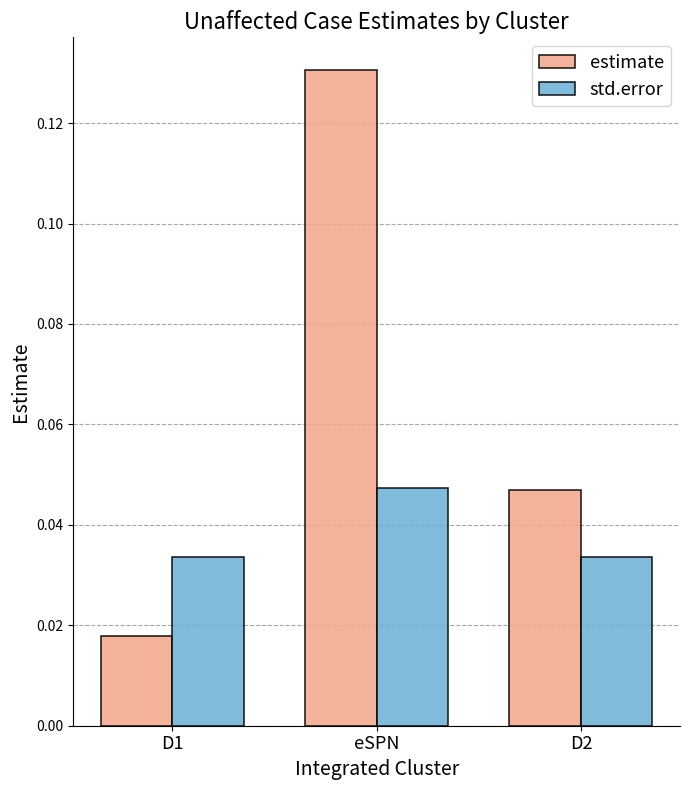

List the series in order of their overall mean, highest first.

estimate, std.error